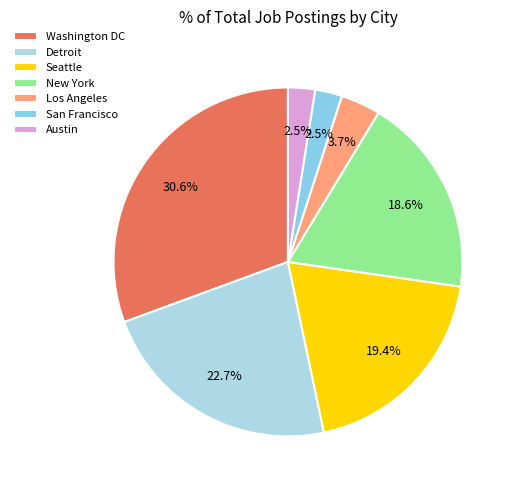

To the nearest percent, what is the average slice percentage?

14%